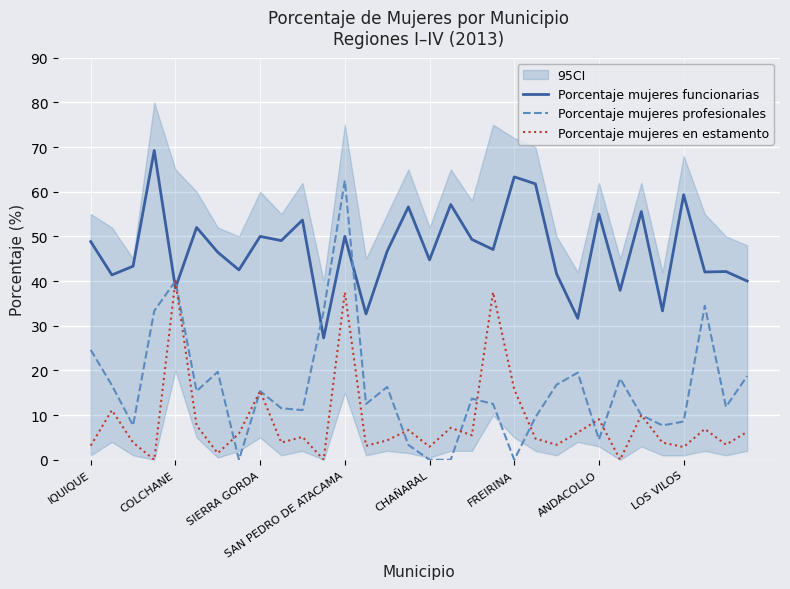

What is the total value across all series at 26?

75.6